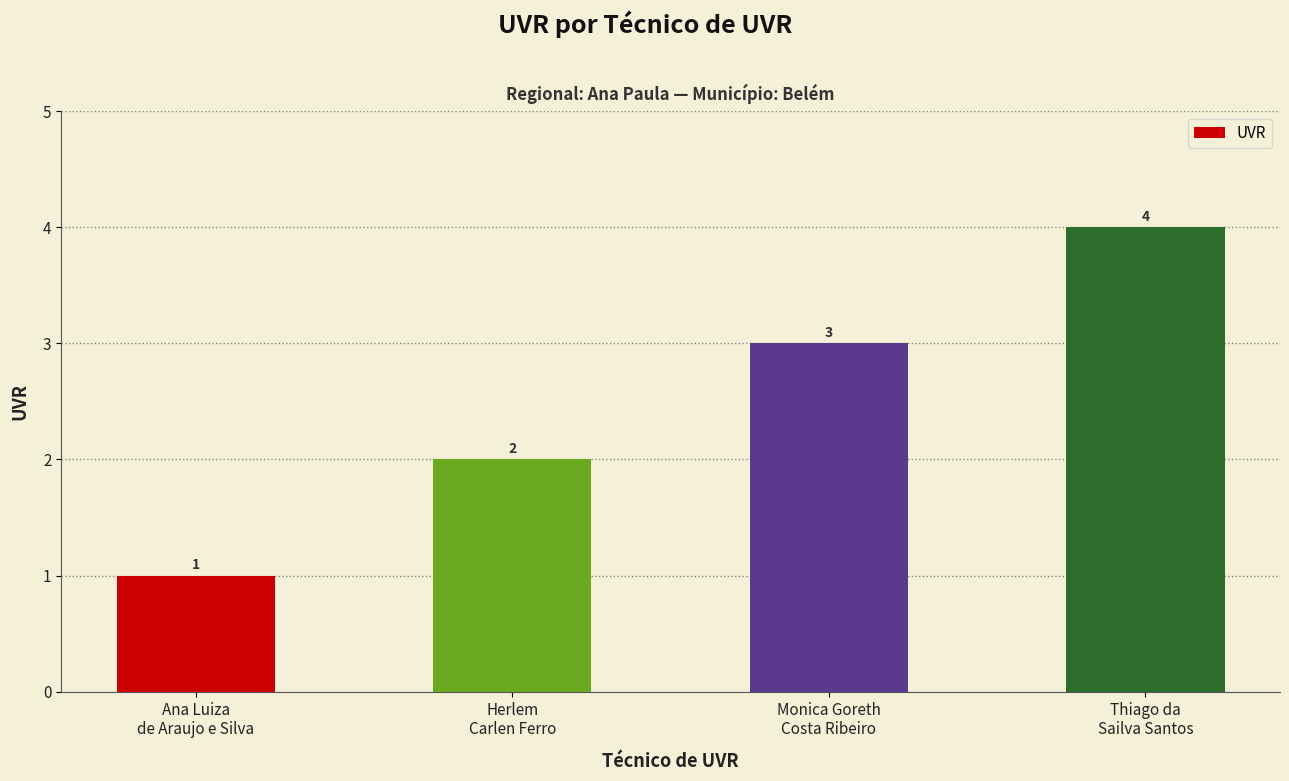

How many values are below 3?

2